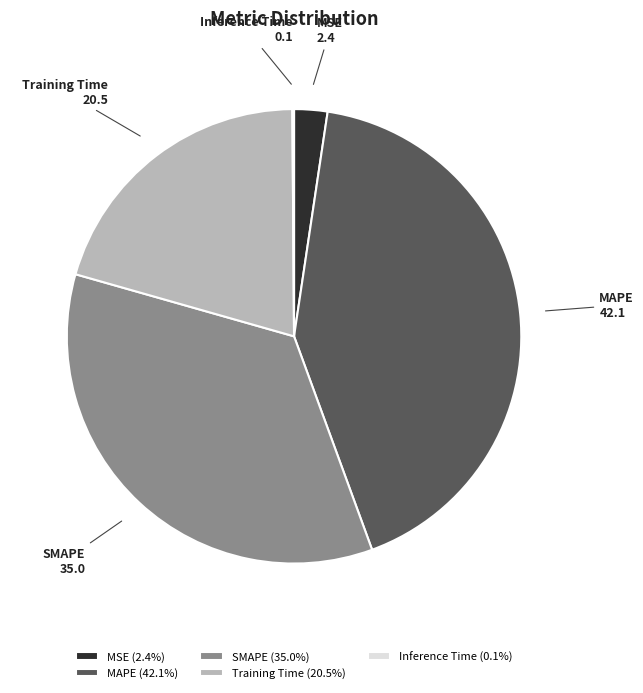

Which slice is the largest?

MAPE